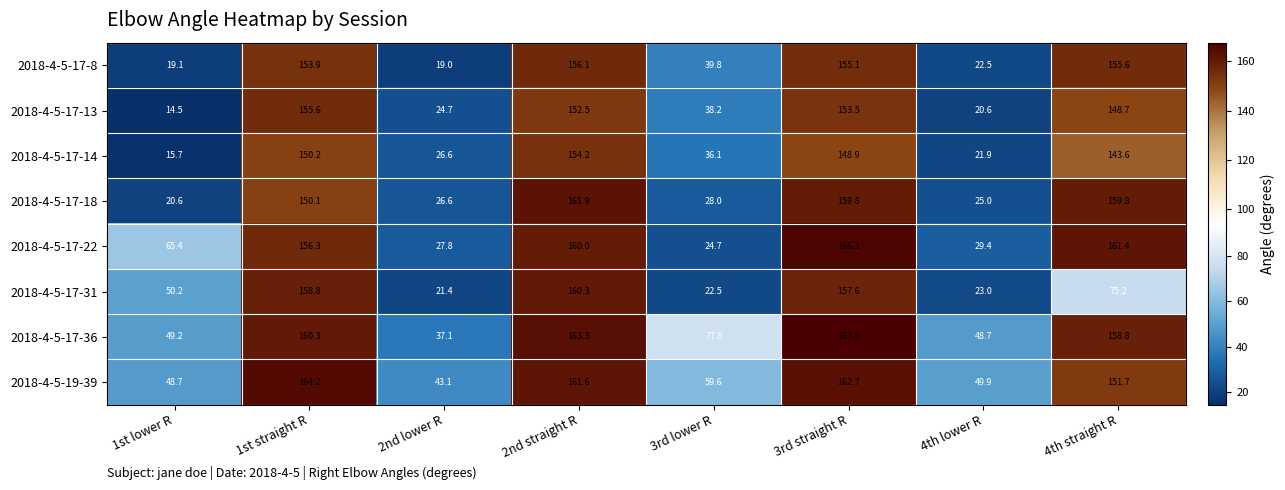

At which category is the sum across all series the highest?

3rd straight R